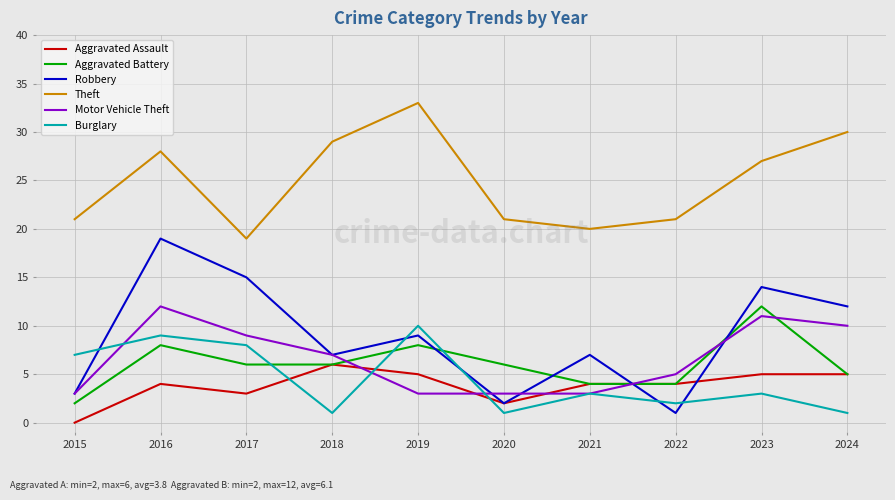

Which series has the widest spread of values?

Robbery